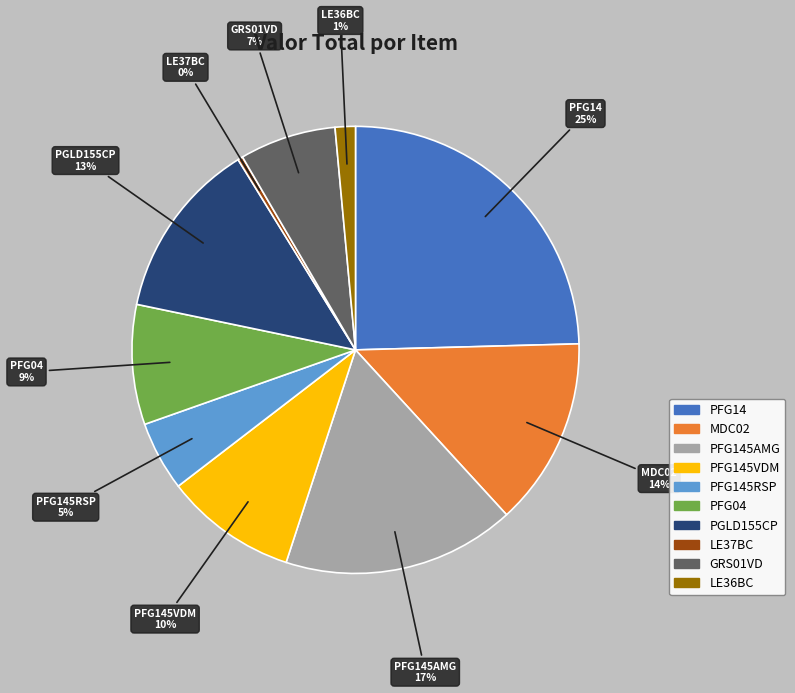

To the nearest percent, what is the average slice percentage?

10%